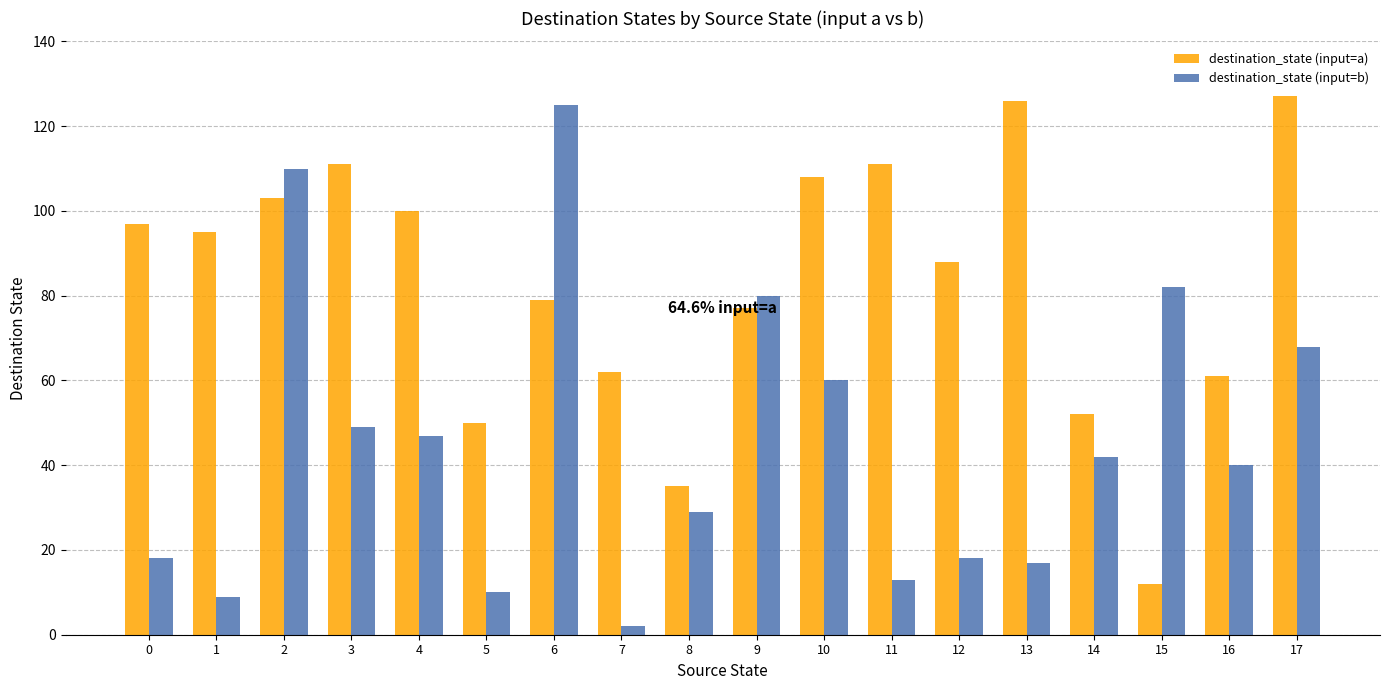

True or false: destination_state (input=a) has a value of 171 at 11.

False